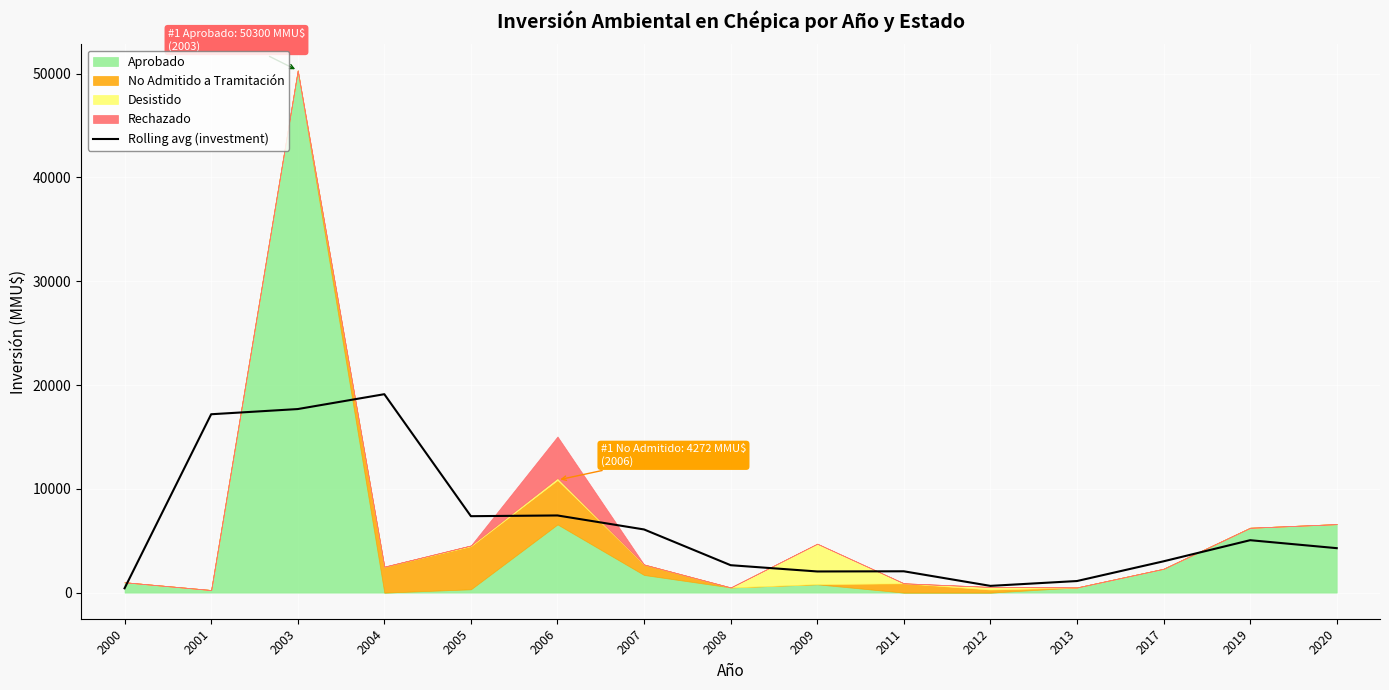

Rank the categories by value from lowest to highest.

2000, 2012, 2013, 2009, 2011, 2008, 2017, 2020, 2019, 2007, 2005, 2006, 2001, 2003, 2004